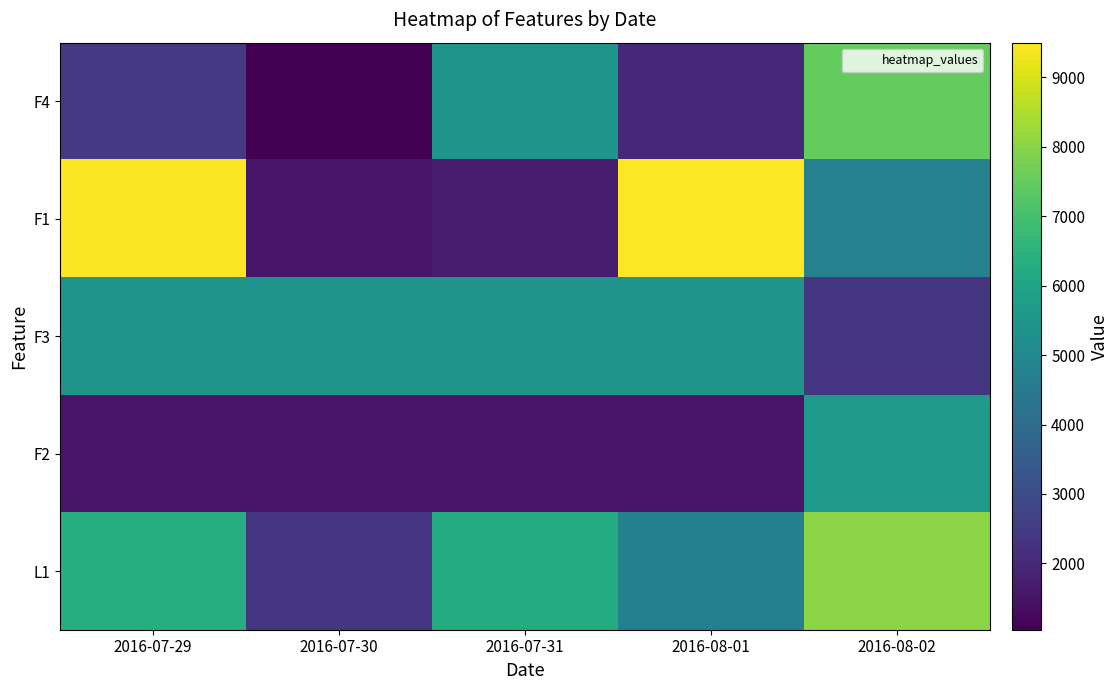

Reading right to left, extract all data points from this chart.

F4: 2016-08-02=7502	2016-08-01=1991	2016-07-31=5495	2016-07-30=1044	2016-07-29=2445
F1: 2016-08-02=4750	2016-08-01=9500	2016-07-31=1725	2016-07-30=1525	2016-07-29=9450
F3: 2016-08-02=2375	2016-08-01=5416	2016-07-31=5416	2016-07-30=5416	2016-07-29=5416
F2: 2016-08-02=5625	2016-08-01=1525	2016-07-31=1525	2016-07-30=1525	2016-07-29=1525
L1: 2016-08-02=8038	2016-08-01=4699	2016-07-31=6246	2016-07-30=2376	2016-07-29=6308